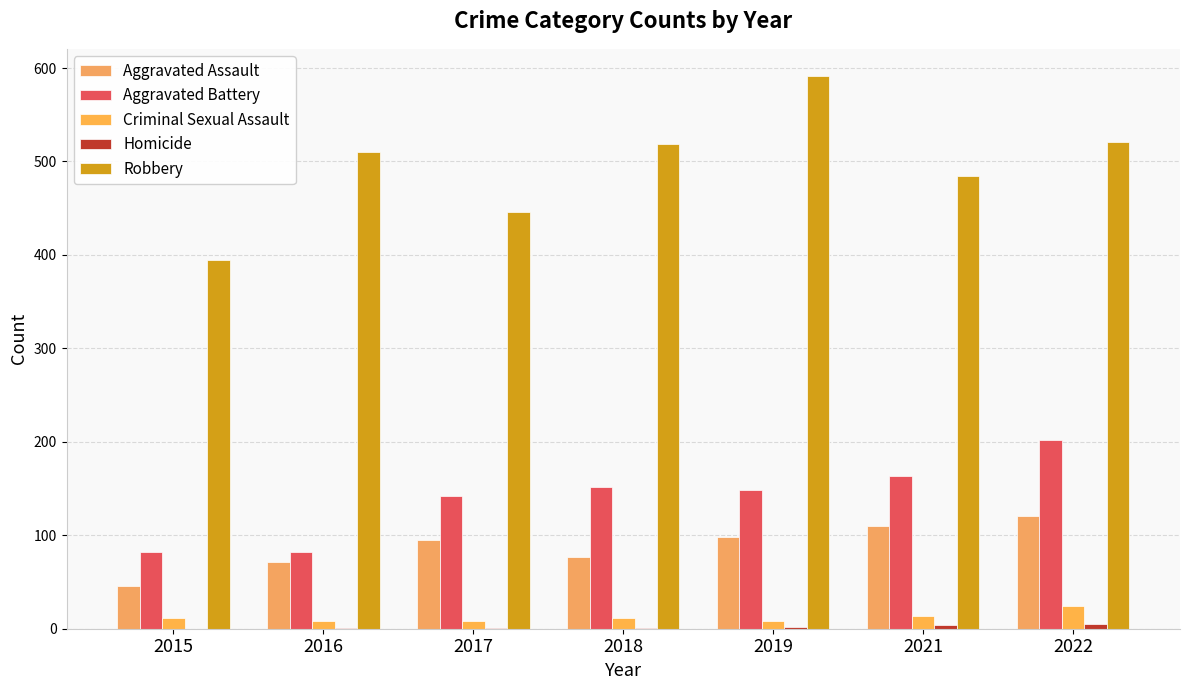

What is the highest value of the Aggravated Assault series?

121